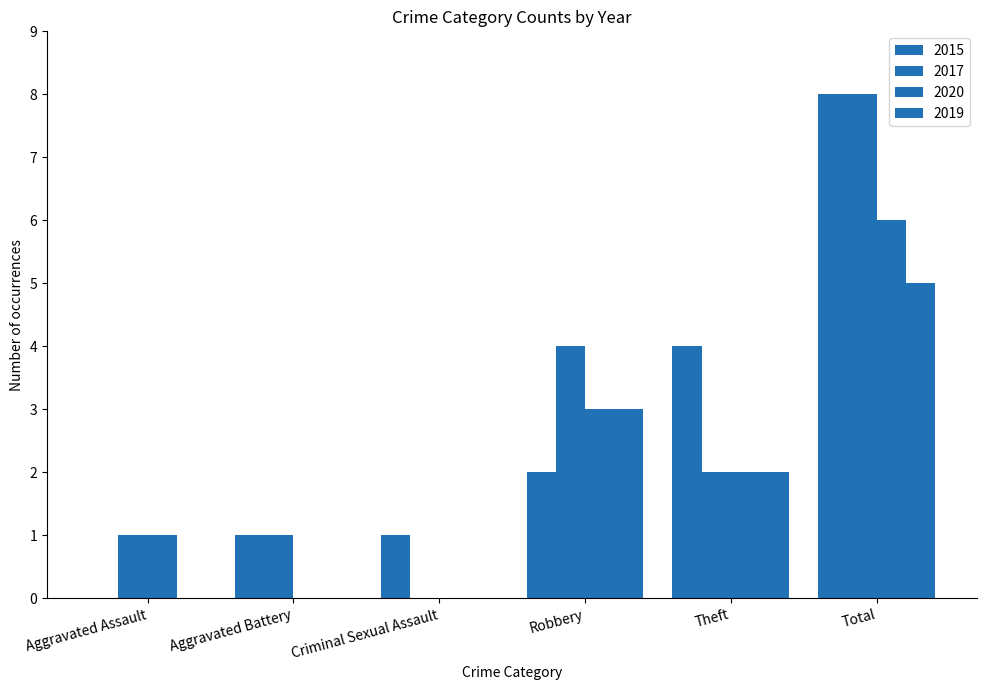

Which category has the highest value in the 2015 series?

Total